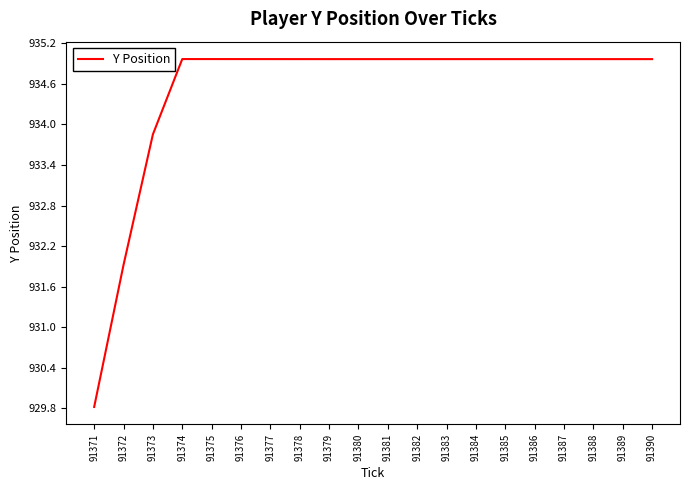

What is the greatest value displayed?

935.0